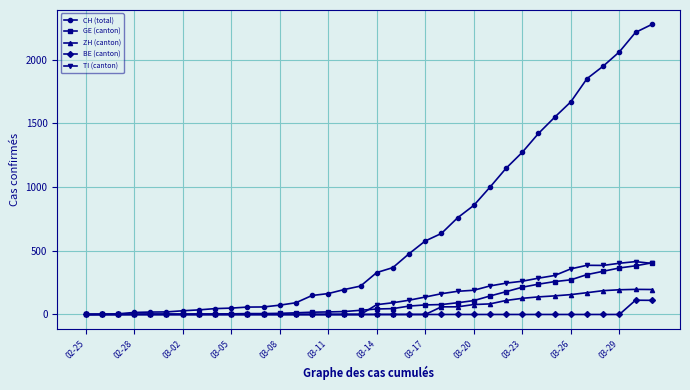

At how many categories does at least one series exceed 1977?

3